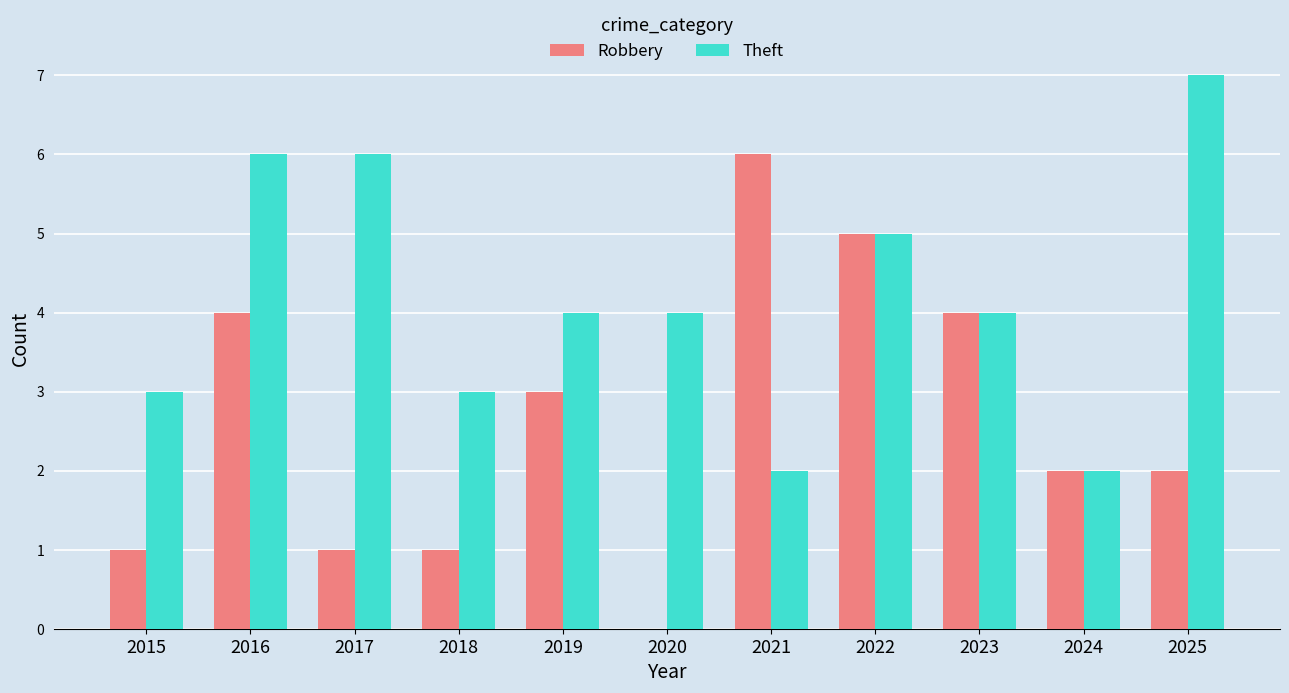

How many series are shown in this chart?

2